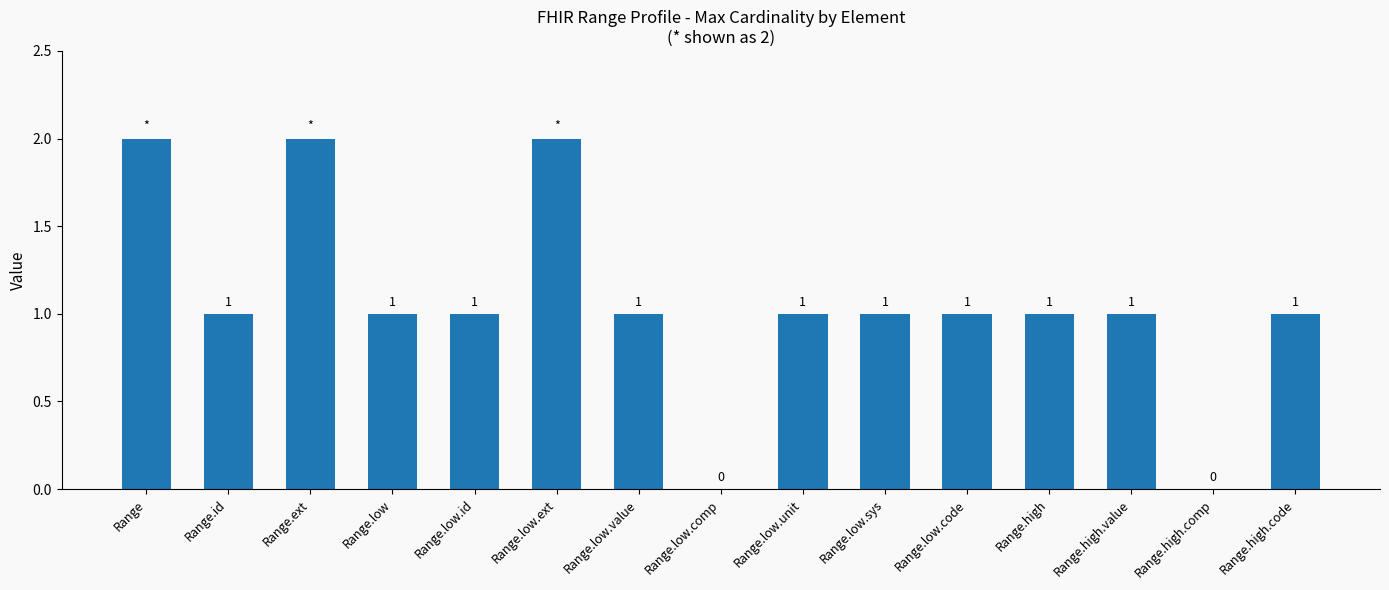

Does the chart contain stacked bars?

No